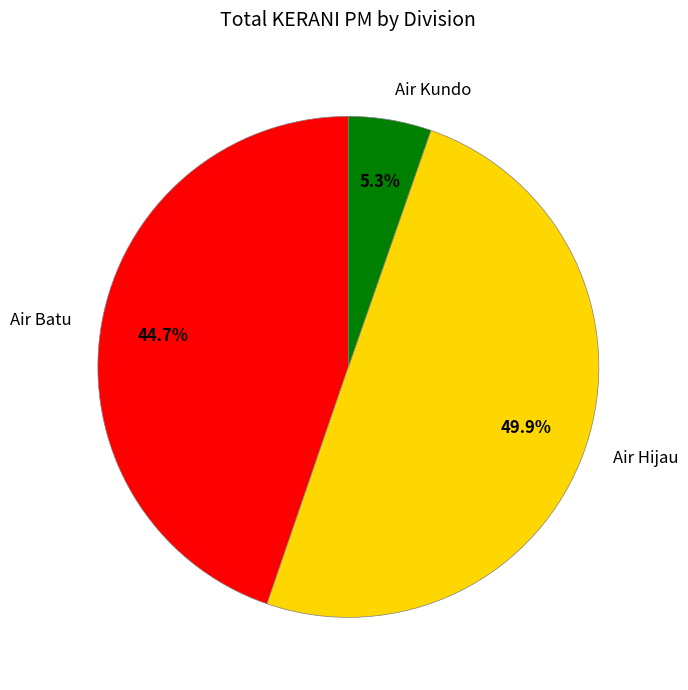

To the nearest percent, what percentage of the pie is Air Hijau?

50%